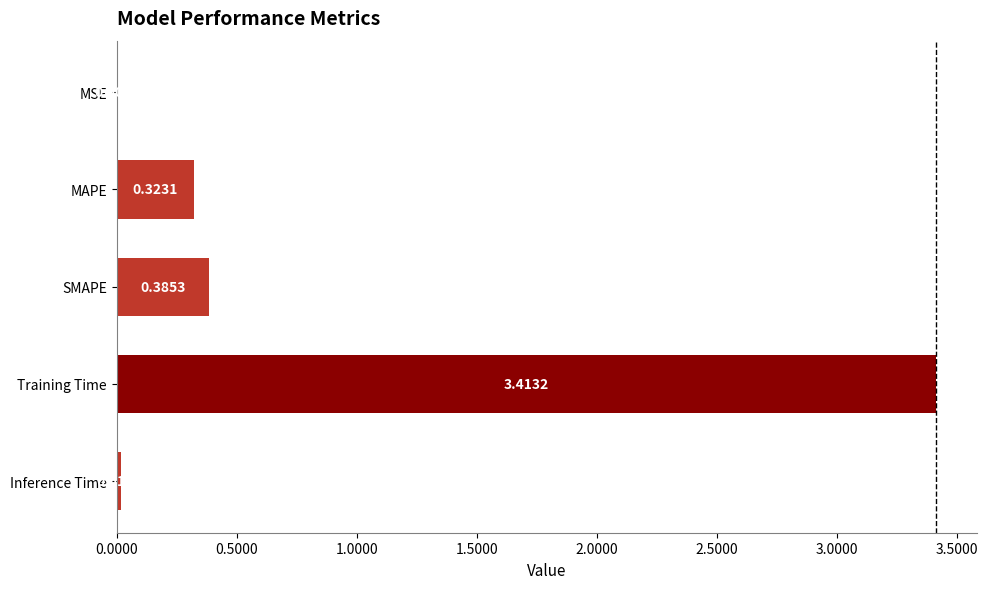

How many series are shown in this chart?

1